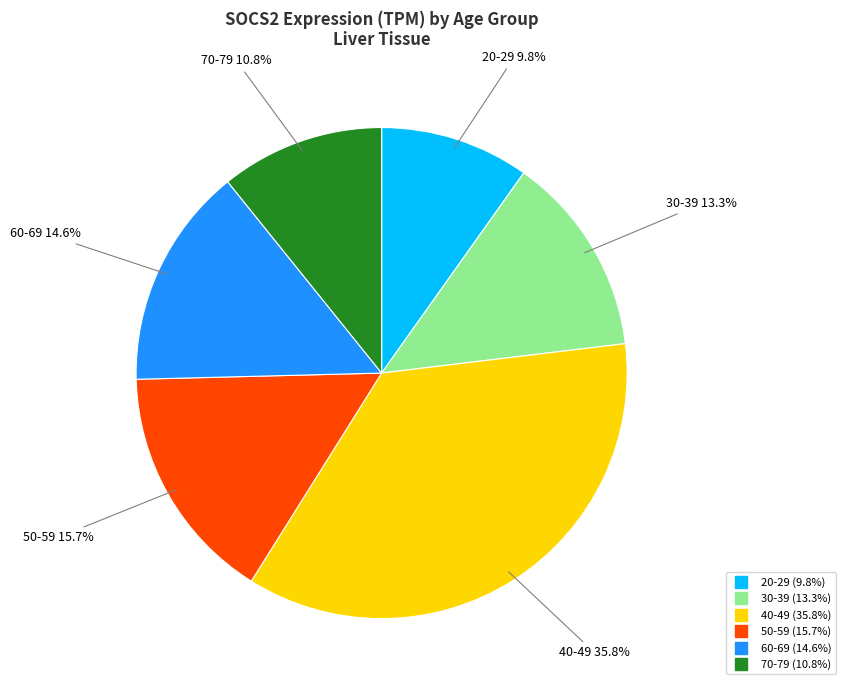

Which slice is the largest?

40-49